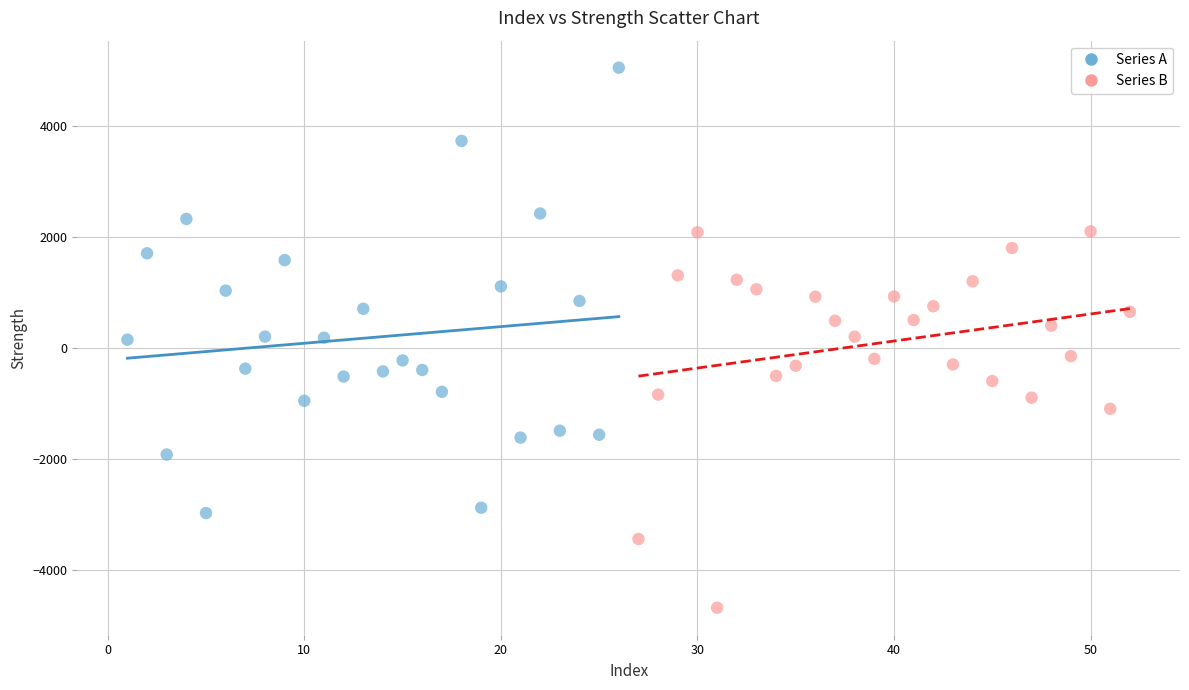

Which series reaches the maximum Y coordinate?

Series A